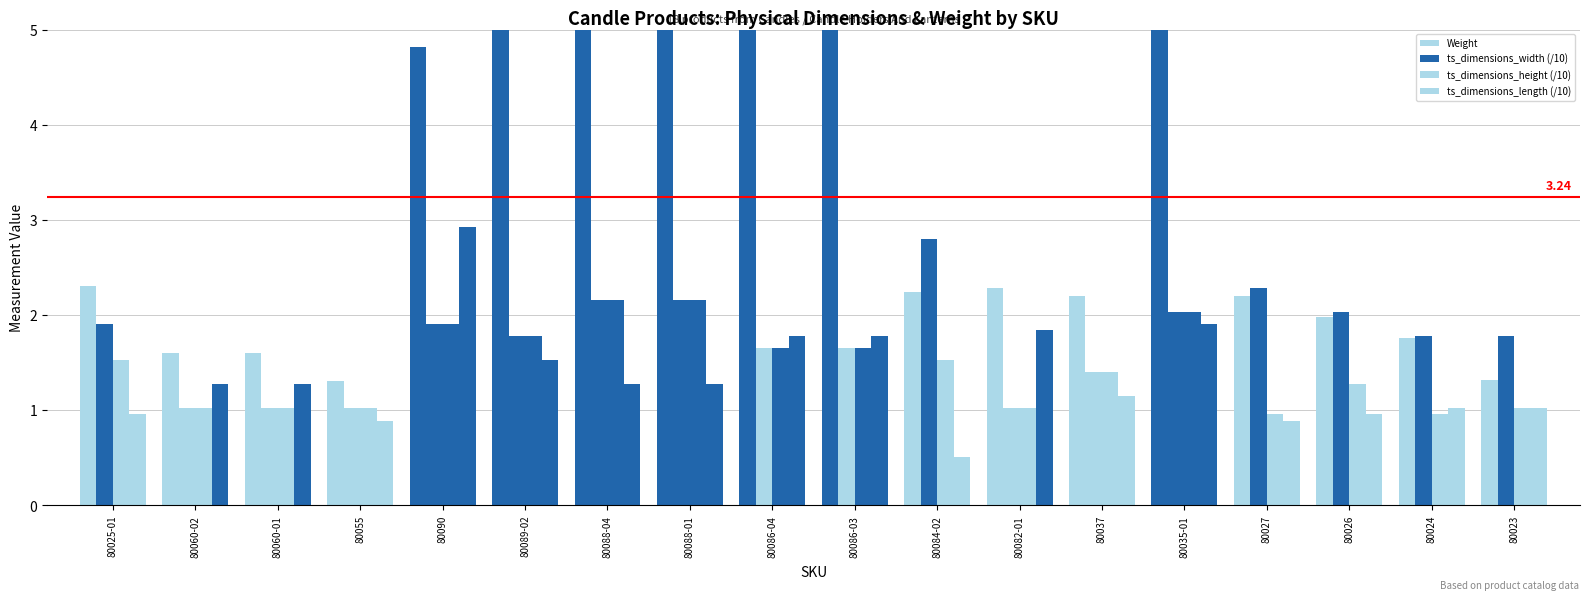

What value does the ts_dimensions_width (/10) series have at 80060-02?

1.0